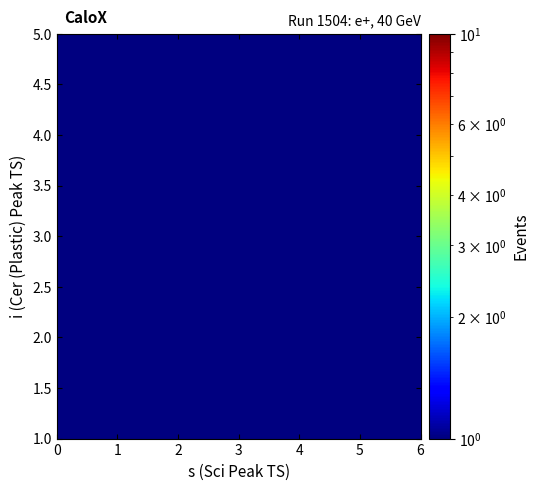

What is the range of X values (max minus min)?

4